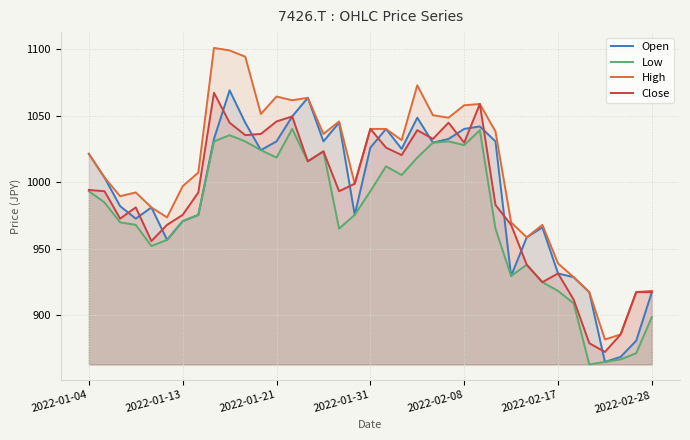

The High series shows 545.6 at 21. True or false?

False